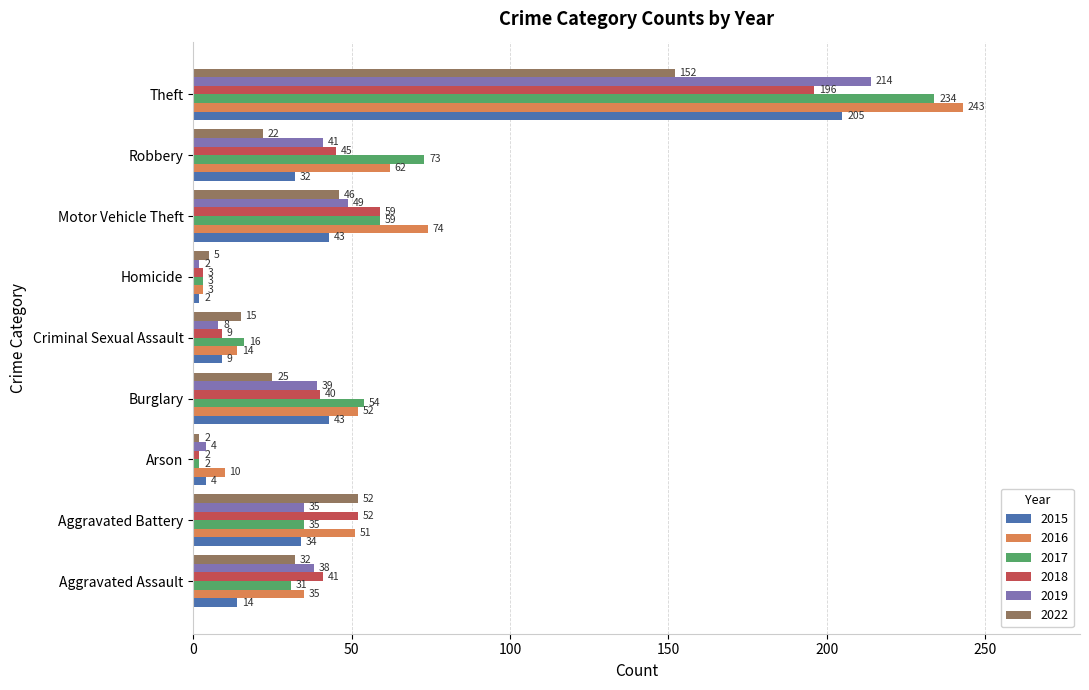

What is the maximum value for 2022?

152